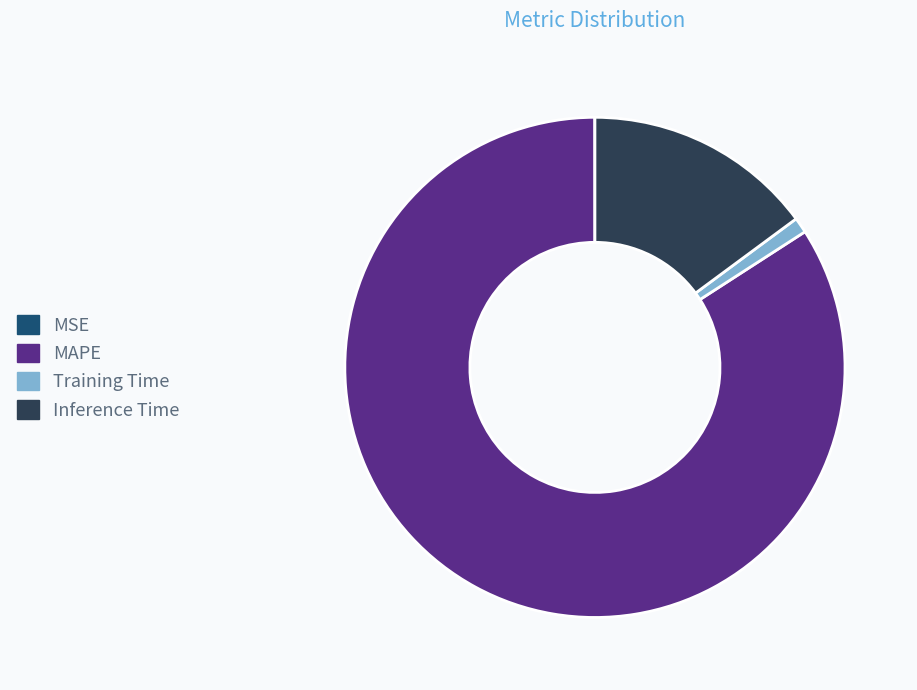

The Training Time slice represents 10% of the pie. True or false?

False